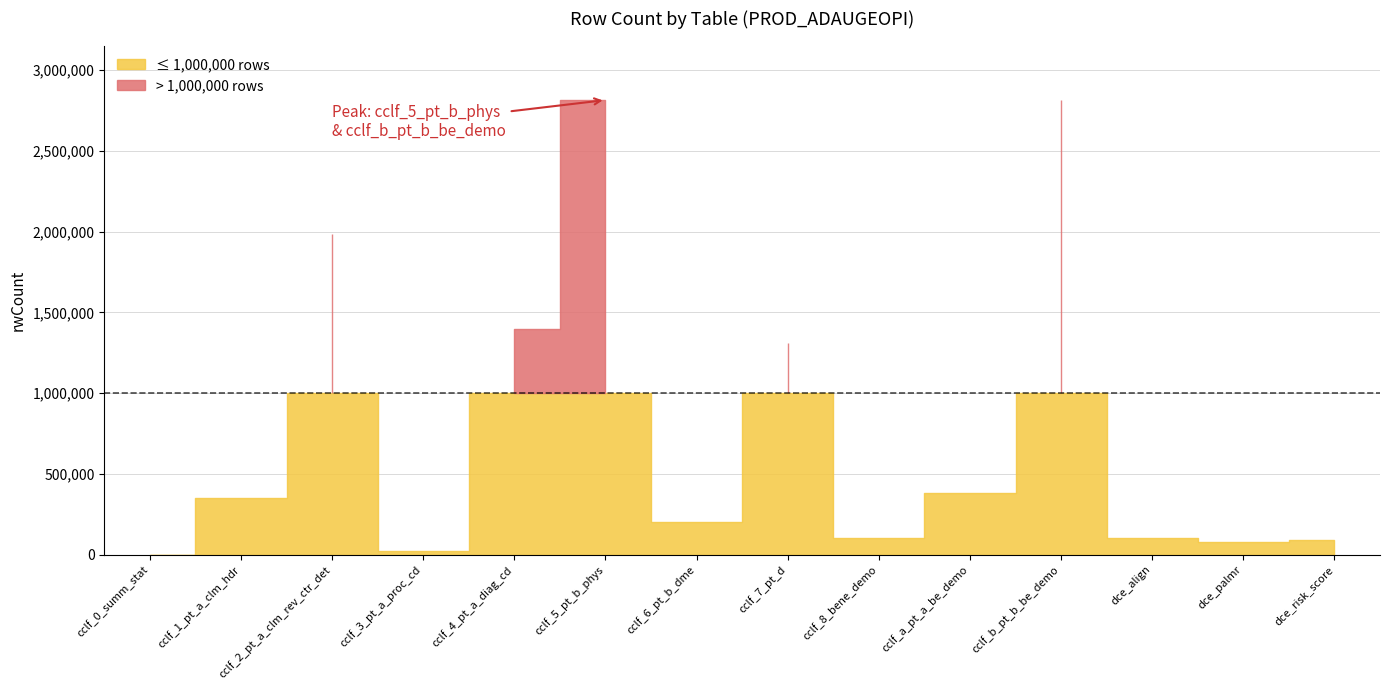

How many values are below 348629?

7